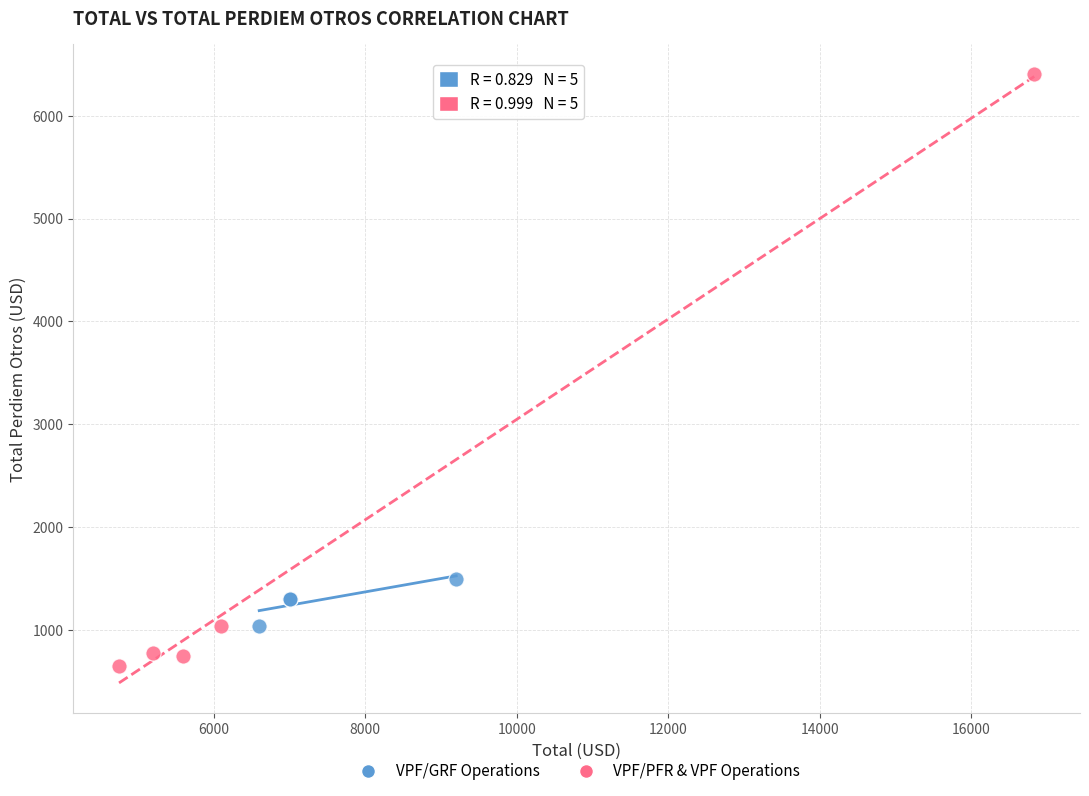

Which series contains the highest Y value?

VPF/PFR & VPF Operations